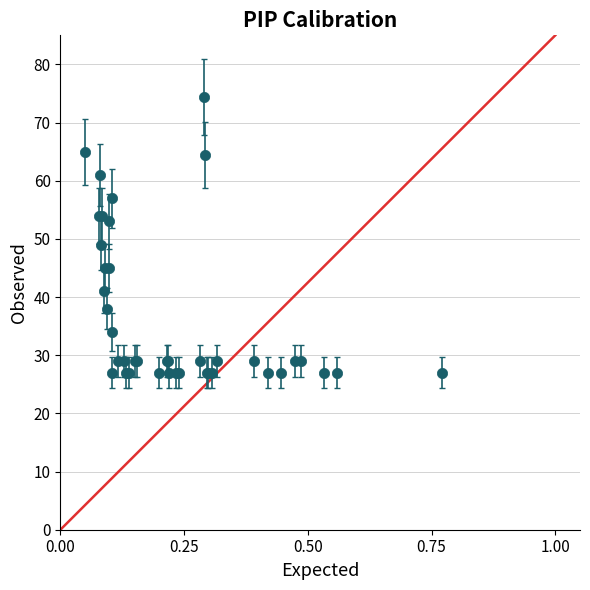

What Y value in the scatter plot is closest to 50?

49.0